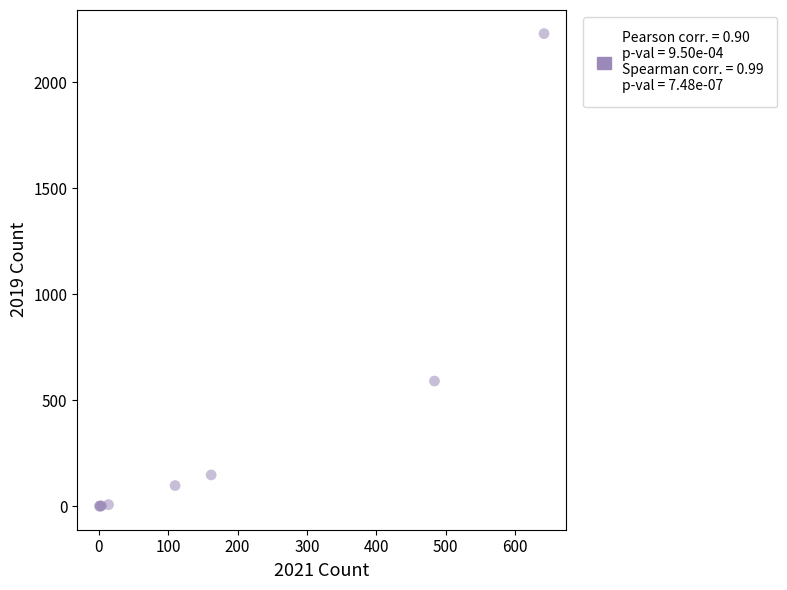

What Y value in the scatter plot is closest to 1115?

591